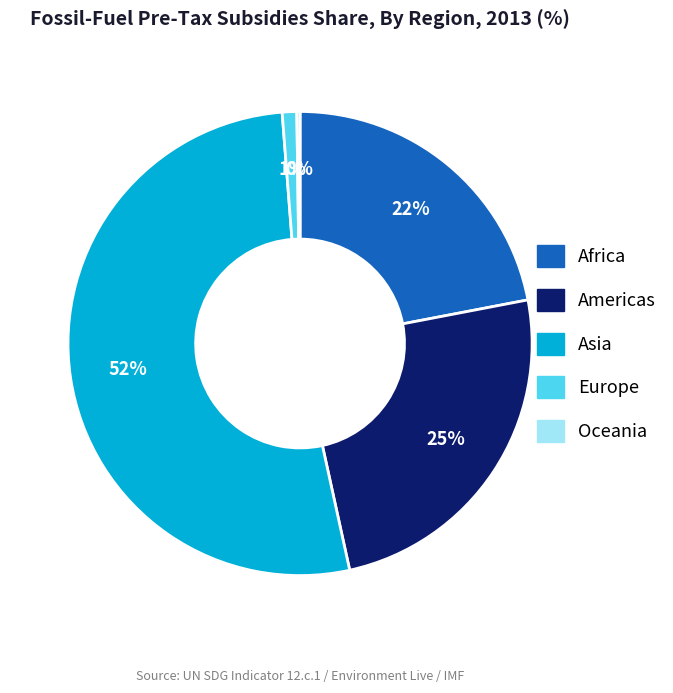

To the nearest percent, what is the average slice percentage?

20%